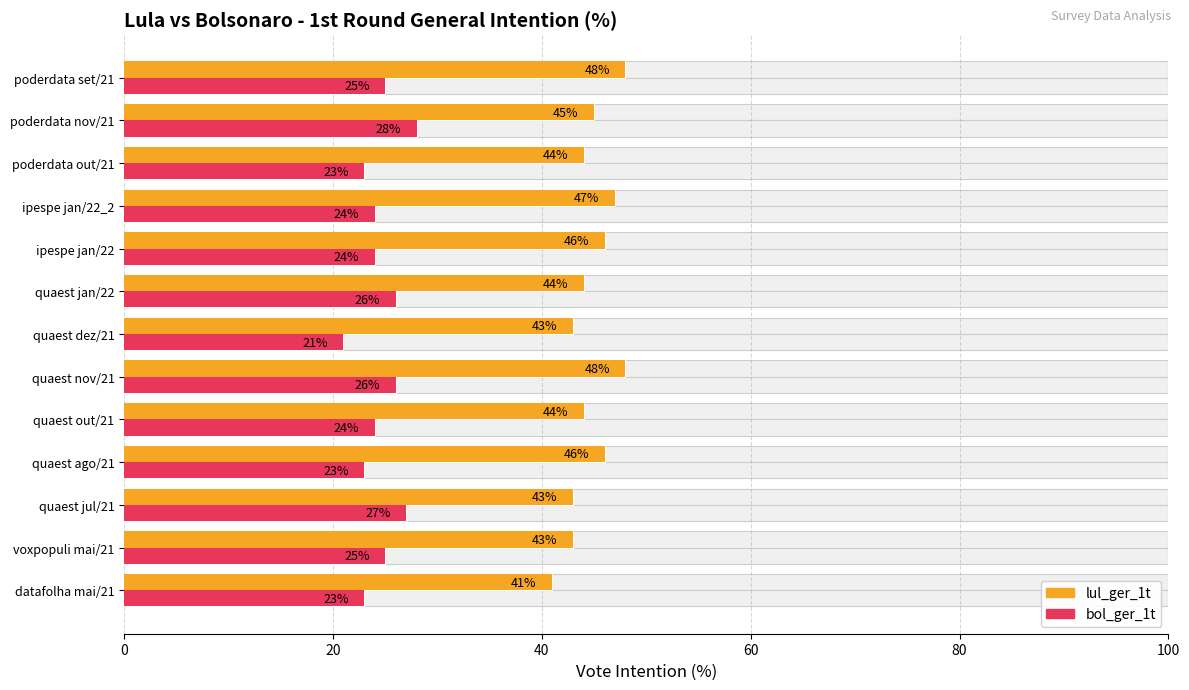

Between quaest jan/22 and quaest nov/21, which is larger?

quaest nov/21